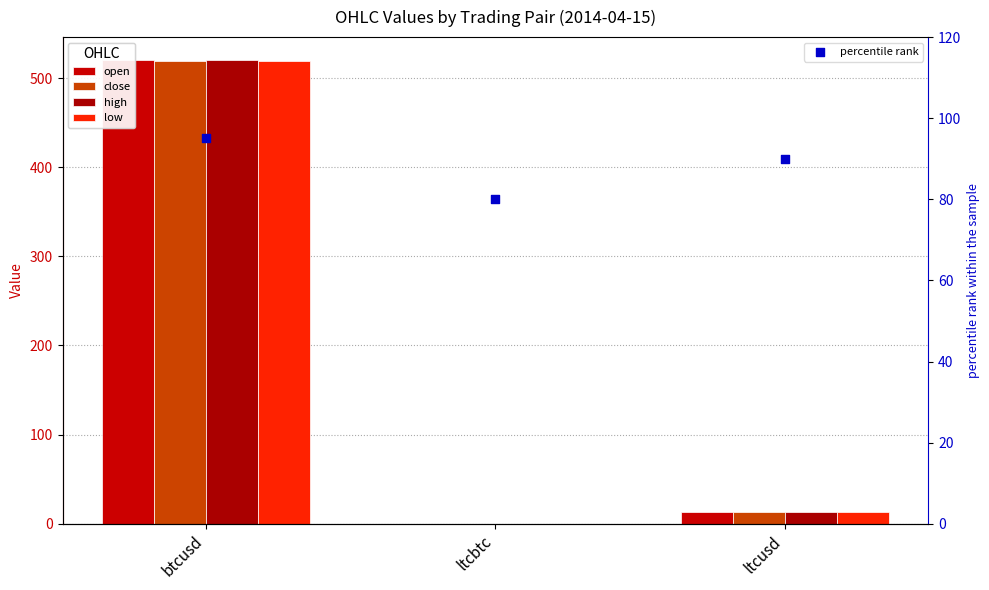

Which series has the widest spread of Y values?

open